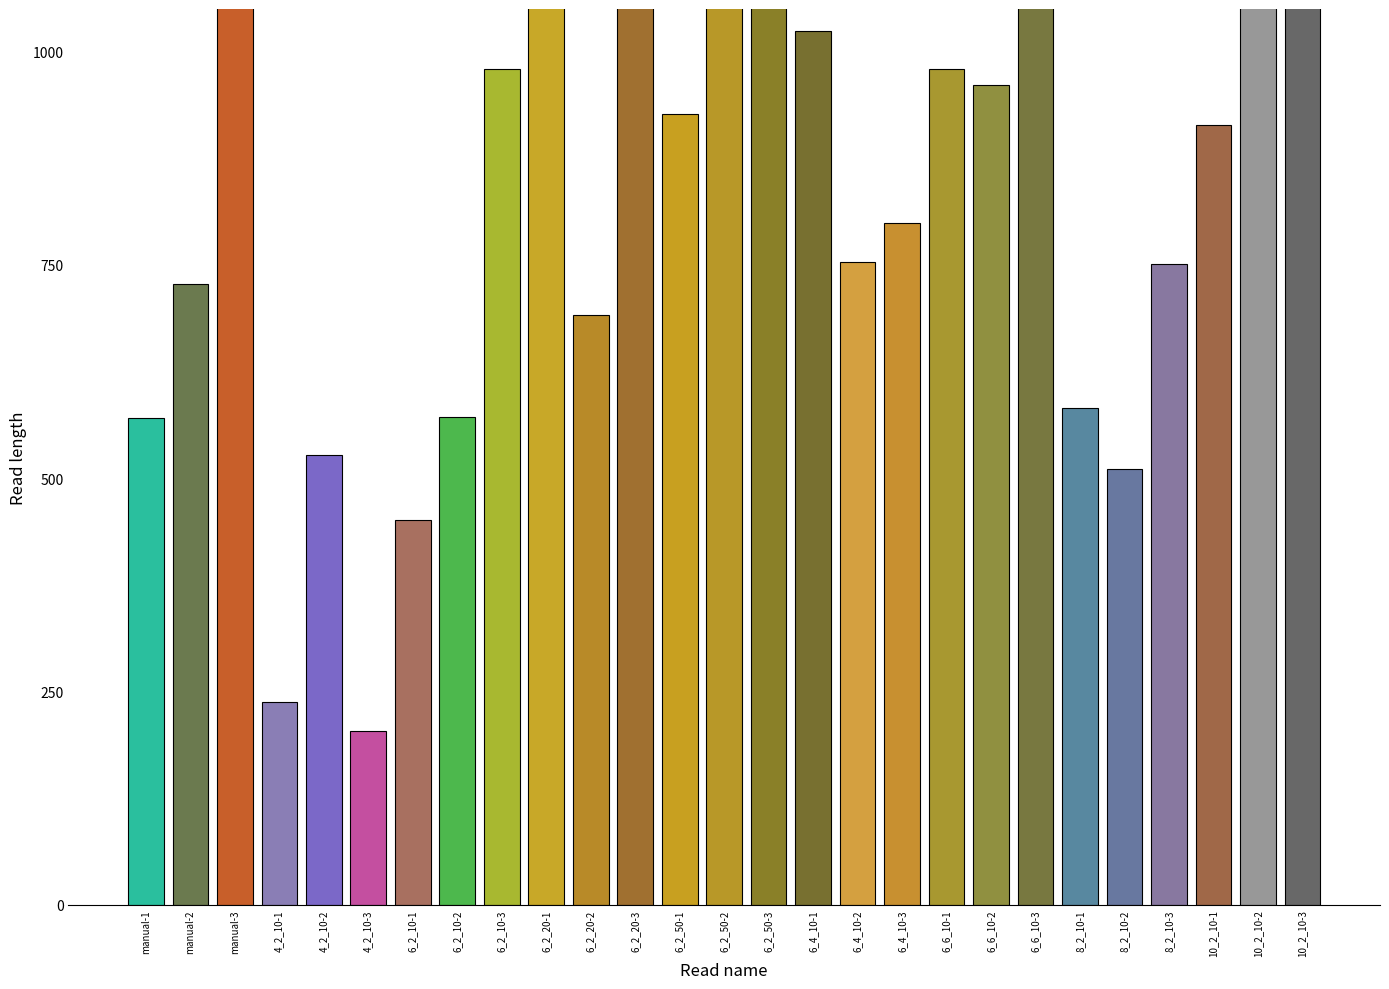

What is the ratio of the value at 6_2_20-2 to the value at 10_2_10-2?

0.5